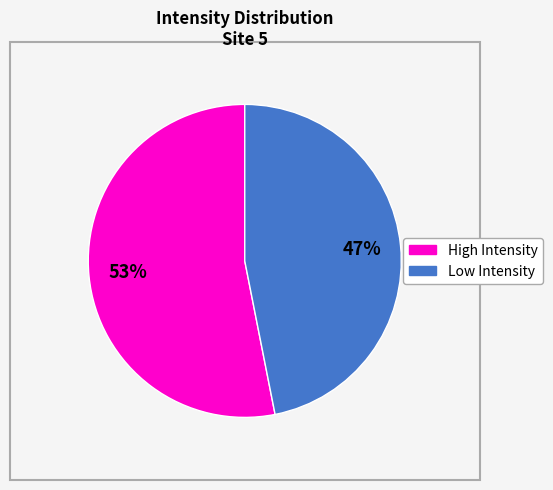

To the nearest percent, what is the average slice percentage?

50%